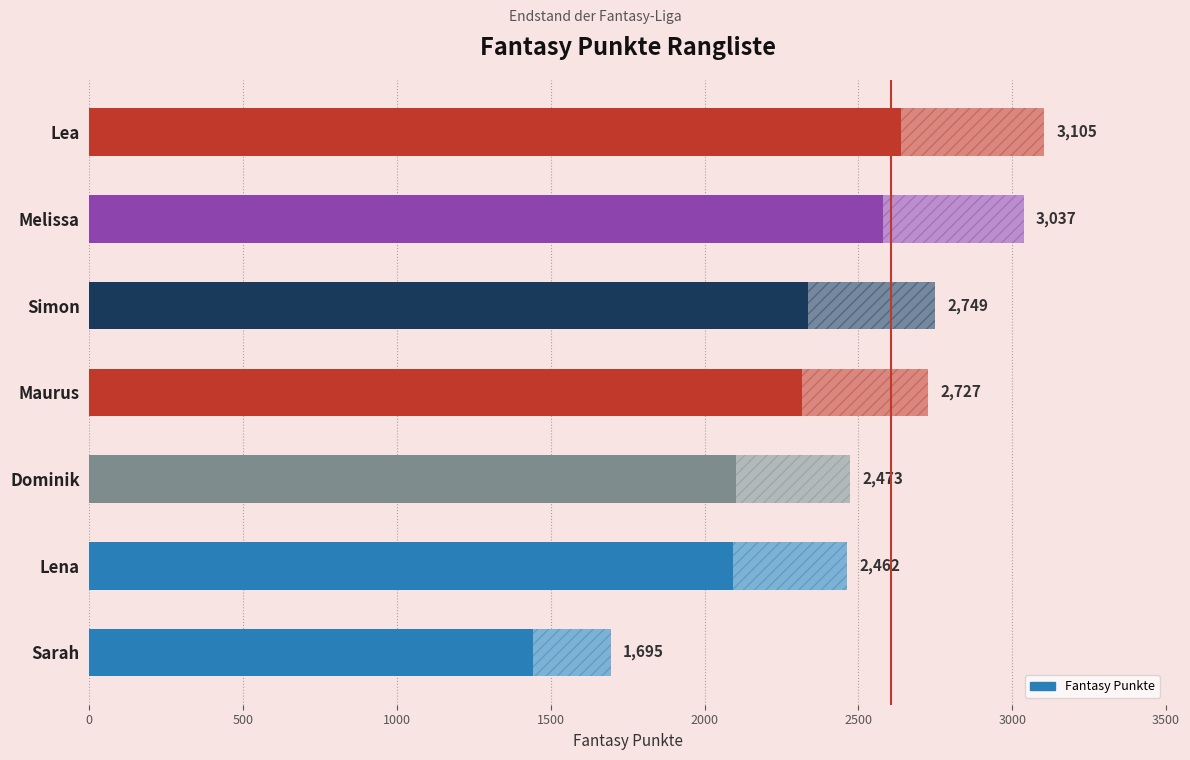

Reading left to right, what are all the values shown in this chart?

3105	3037	2749	2727	2473	2462	1695